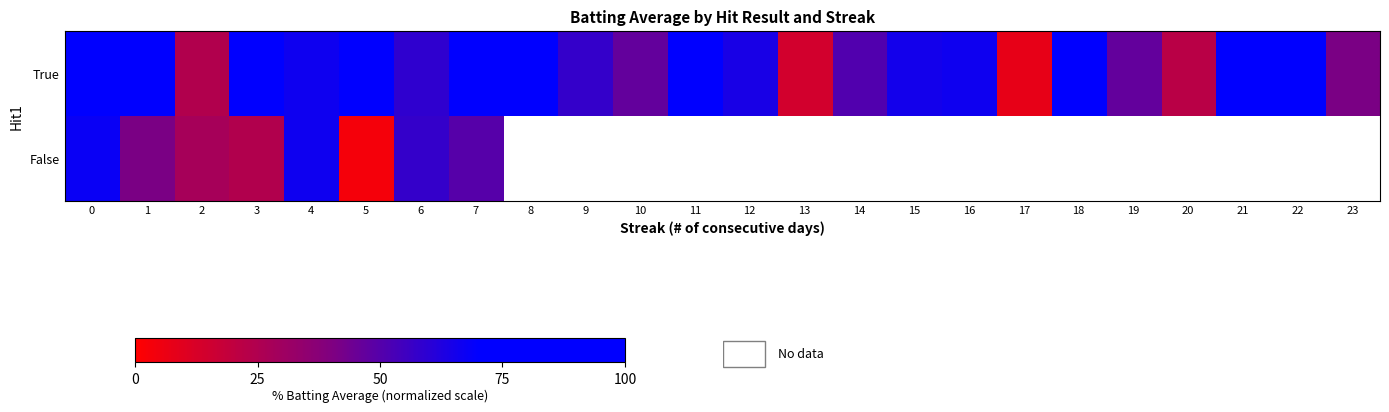

Is the value of True at 8 greater than the value of False at 12?

No